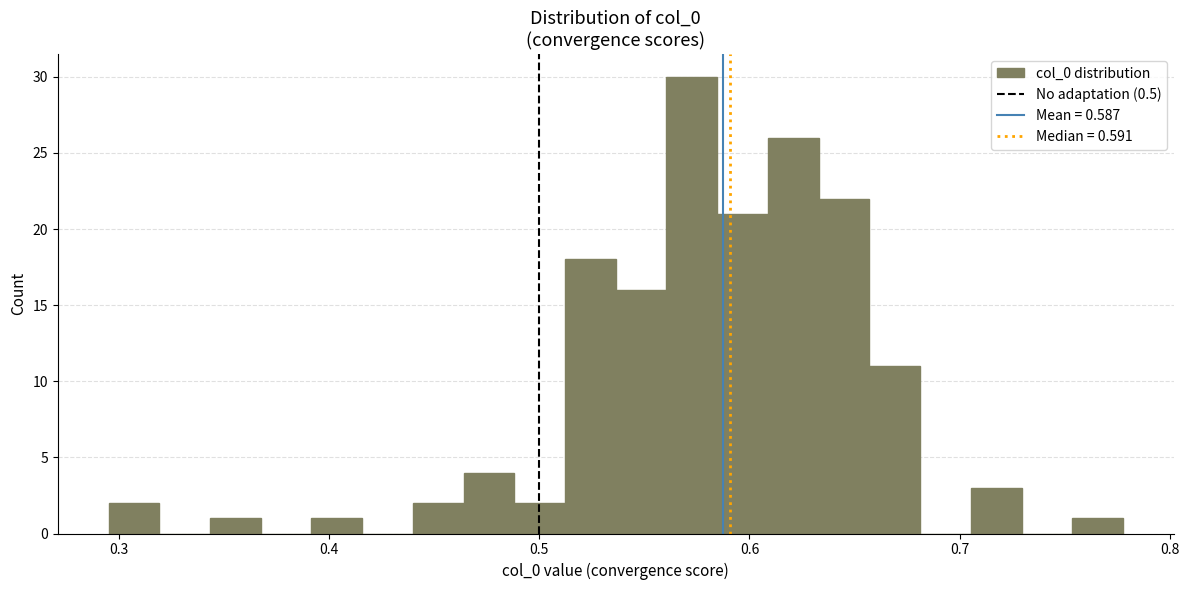

Read against the x-axis, roughly where is the centre of the tallest bar?

0.57